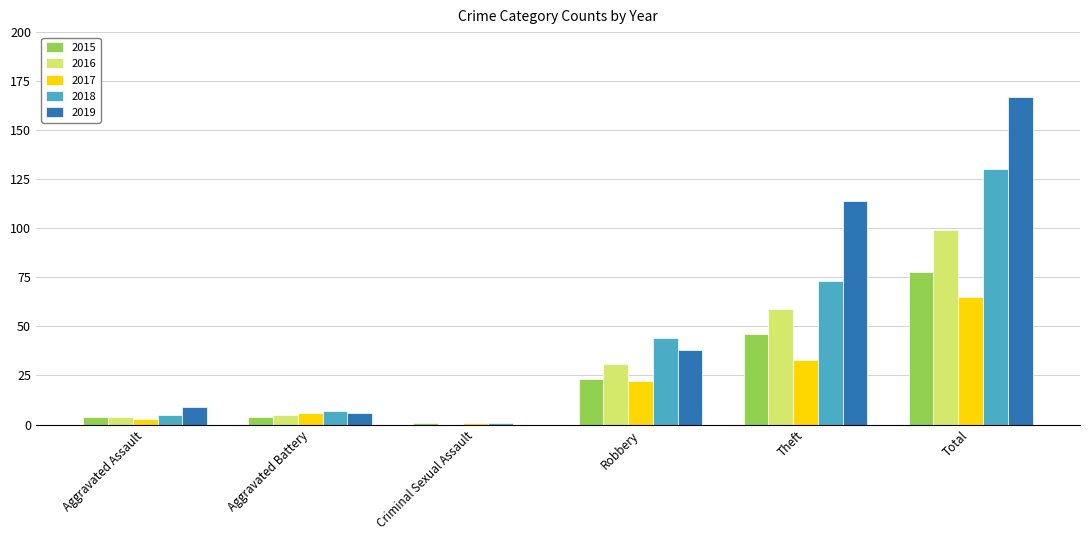

Reading left to right, transcribe all the data shown in this chart.

2015: 4	4	1	23	46	78
2016: 4	5	0	31	59	99
2017: 3	6	1	22	33	65
2018: 5	7	1	44	73	130
2019: 9	6	0	38	114	167